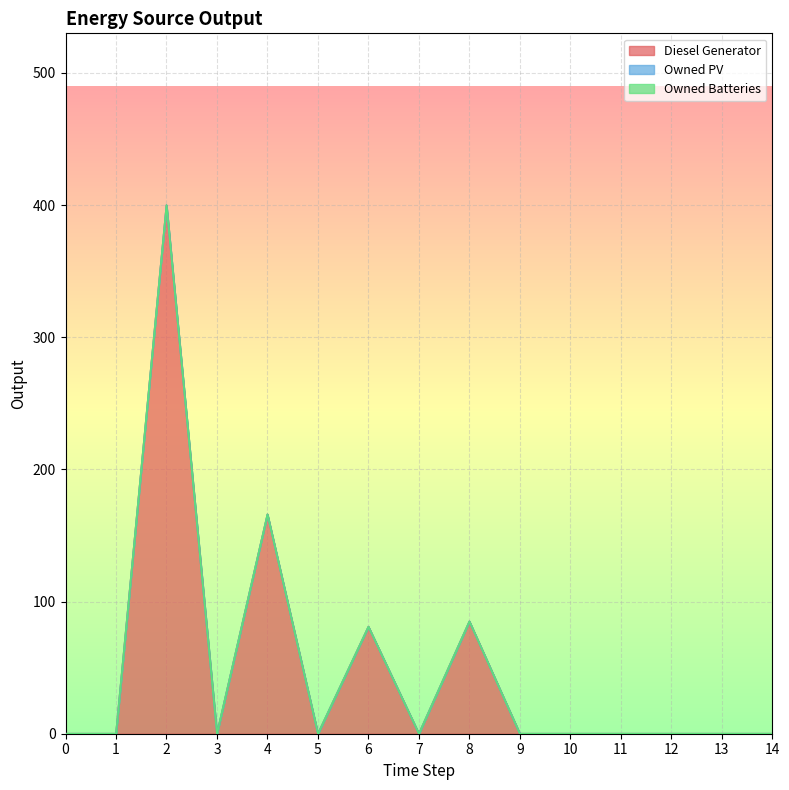

At how many categories does at least one series exceed 324?

1